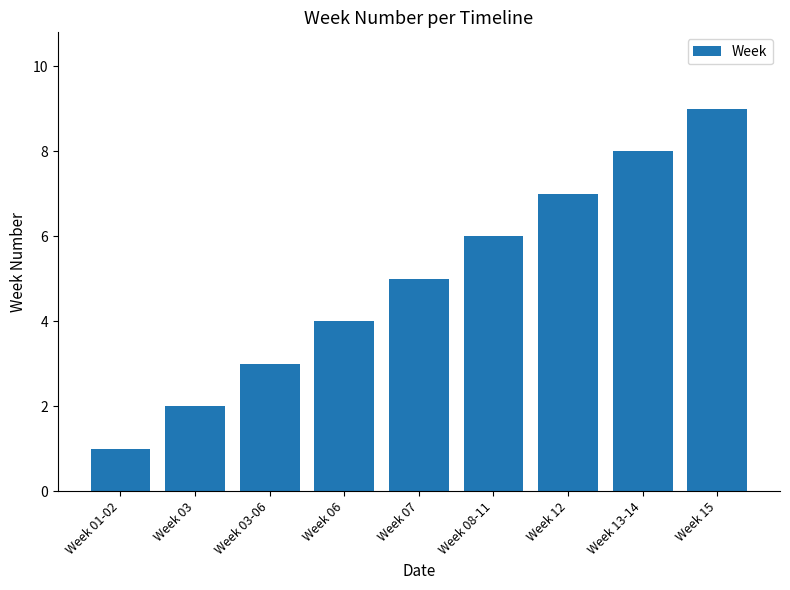

At which label is the value closest to 5?

Week 07